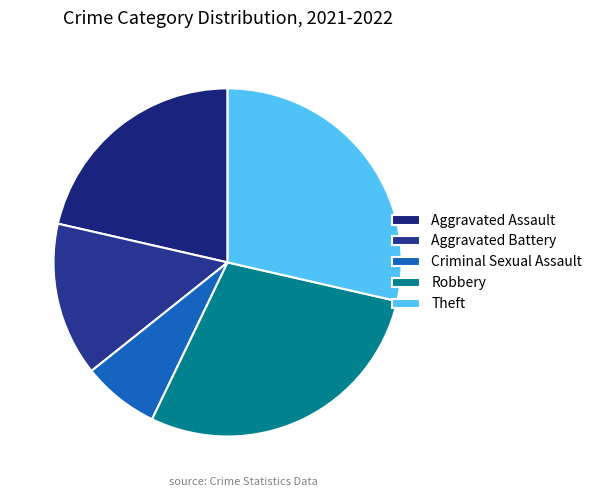

Does Aggravated Assault account for over 50% of the chart?

No